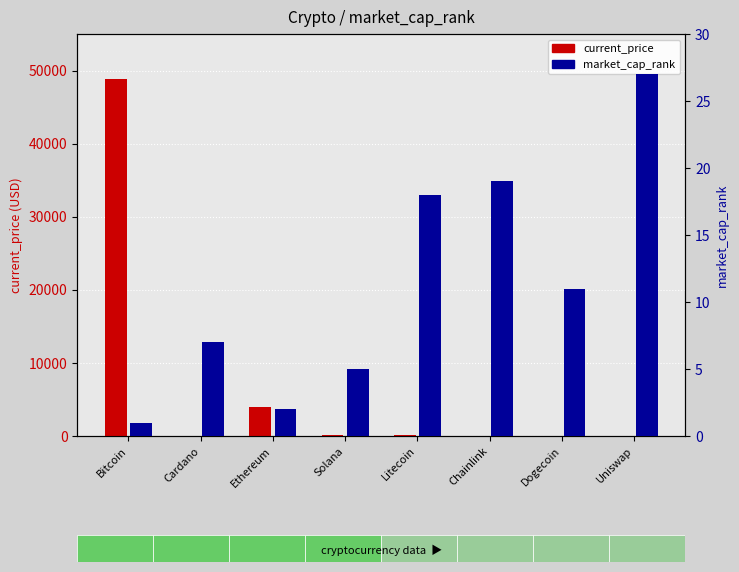

List the series in order of their overall mean, highest first.

current_price, market_cap_rank